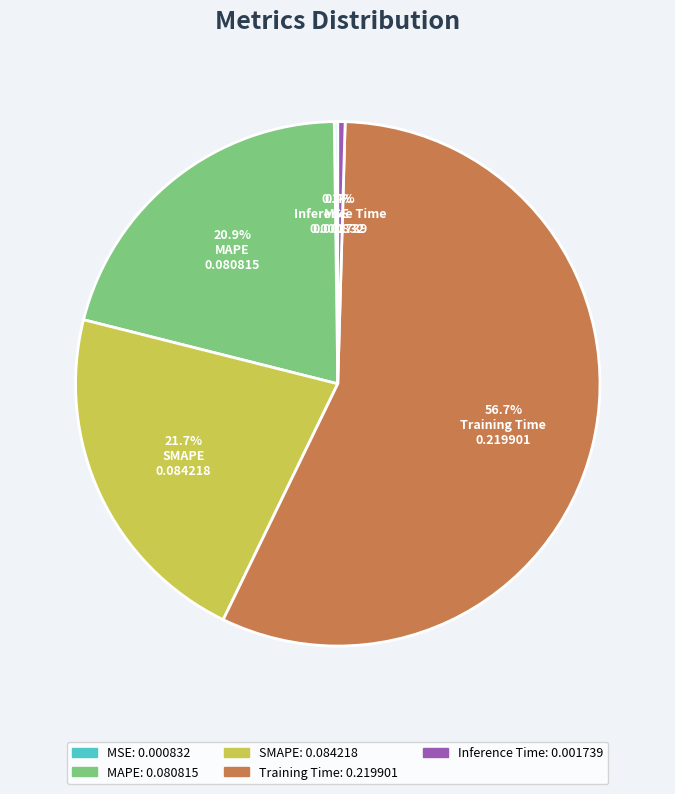

The Inference Time slice represents 0% of the pie. True or false?

True